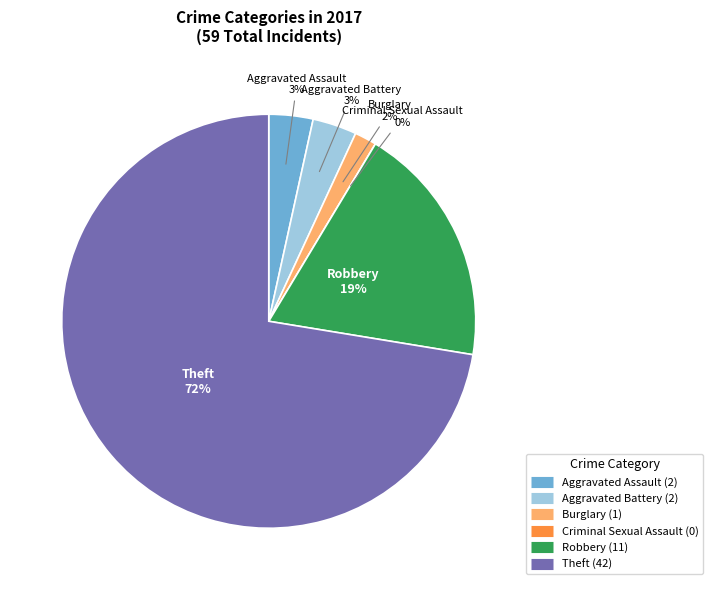

How many segments does this pie chart have?

6